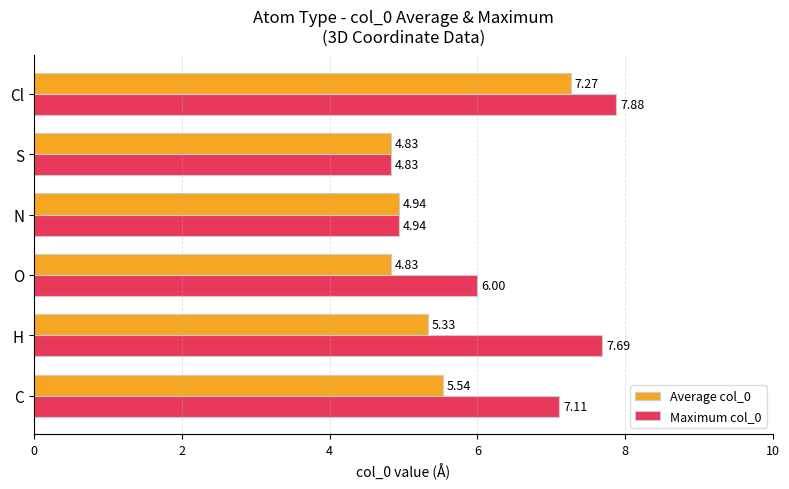

What is the sum of all Average col_0 values?

32.7